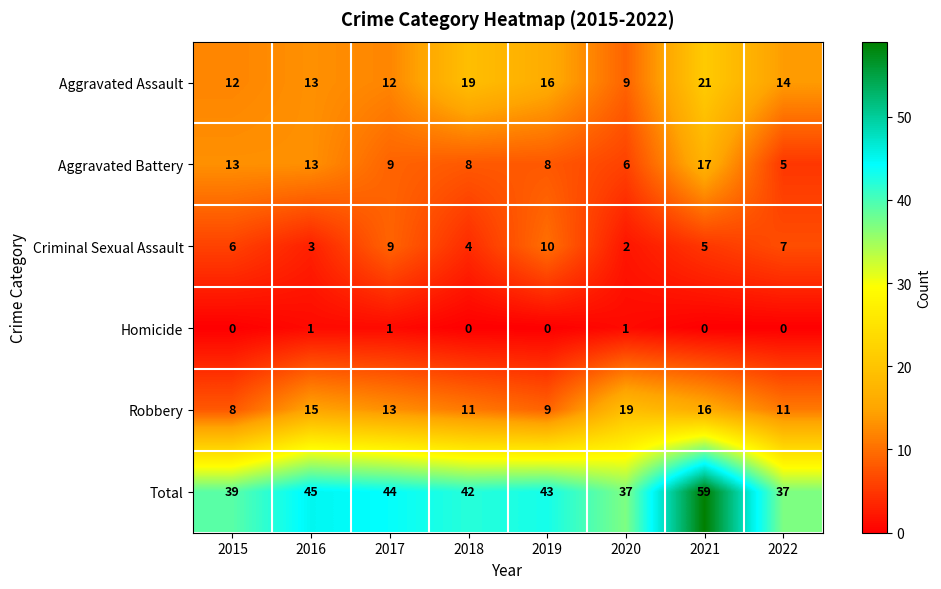

Count the number of data series in this chart.

6